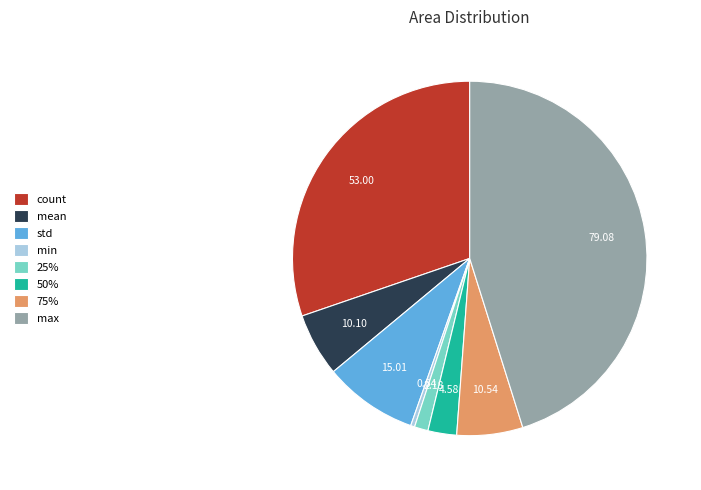

What is the largest slice in the pie chart?

max